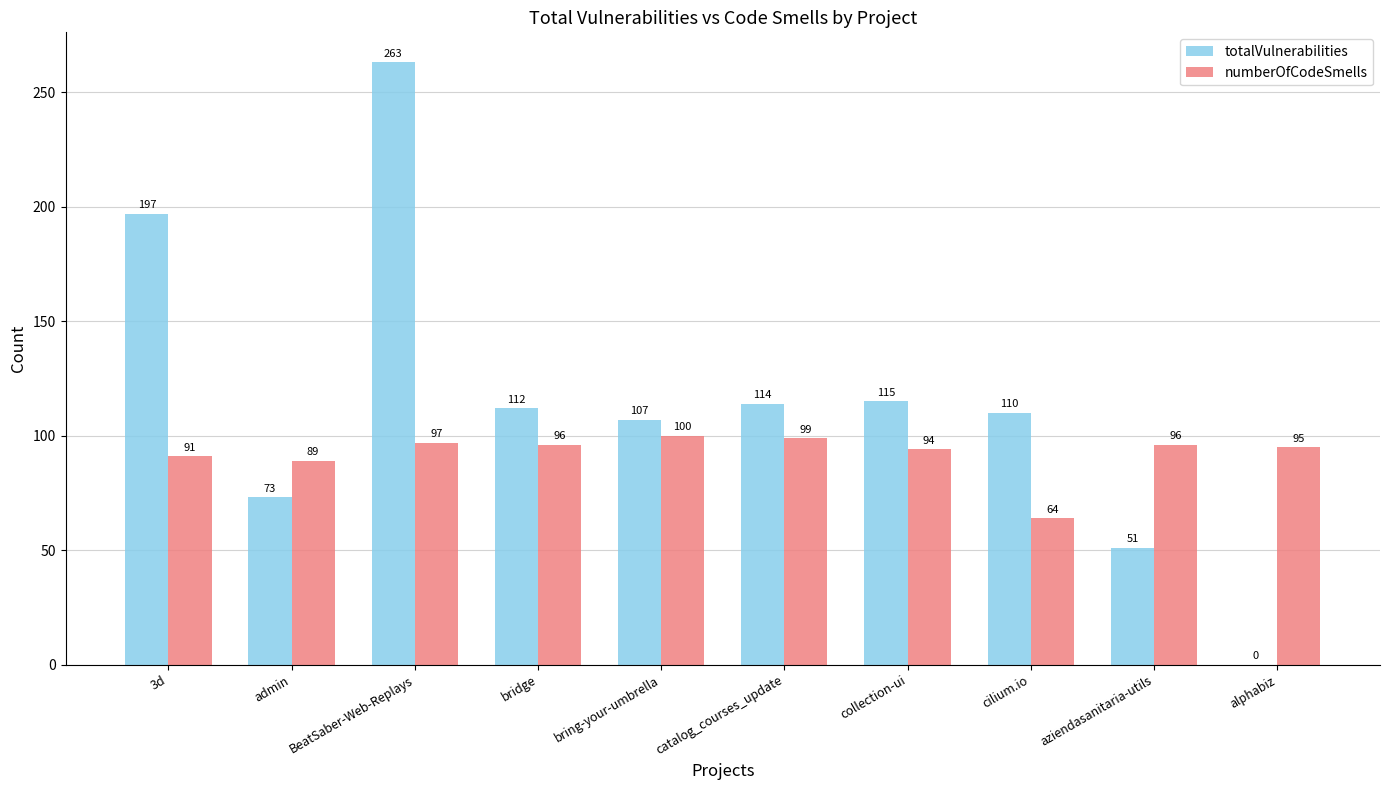

What is the sum of all totalVulnerabilities values?

1142